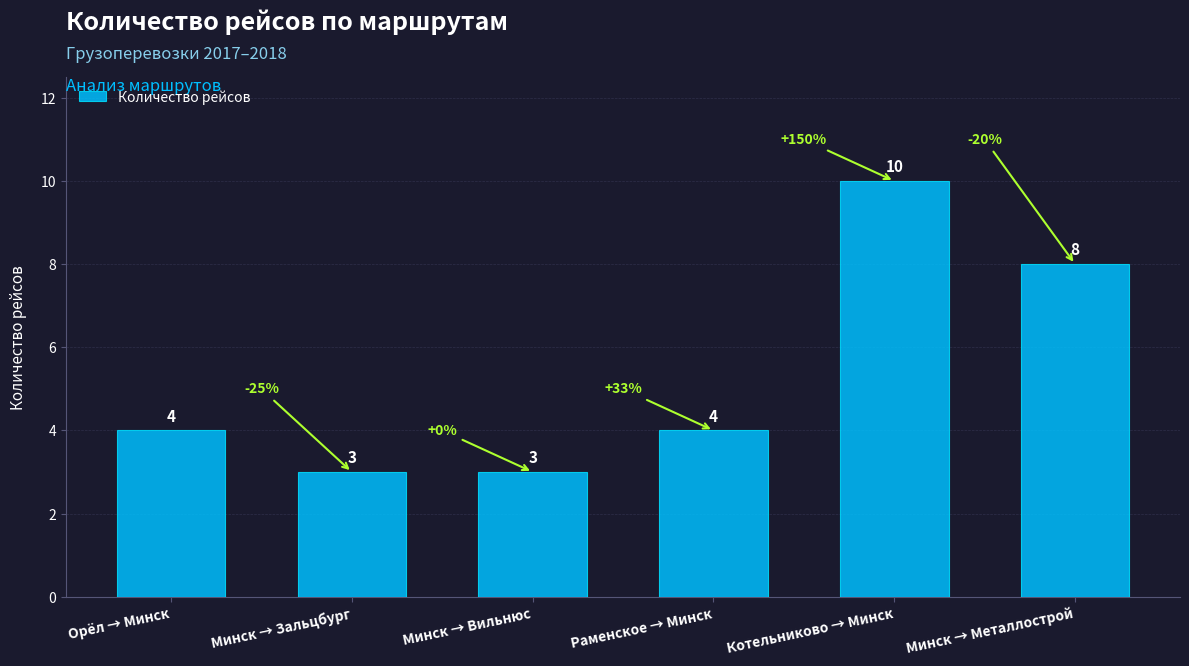

What is the smallest value displayed?

3